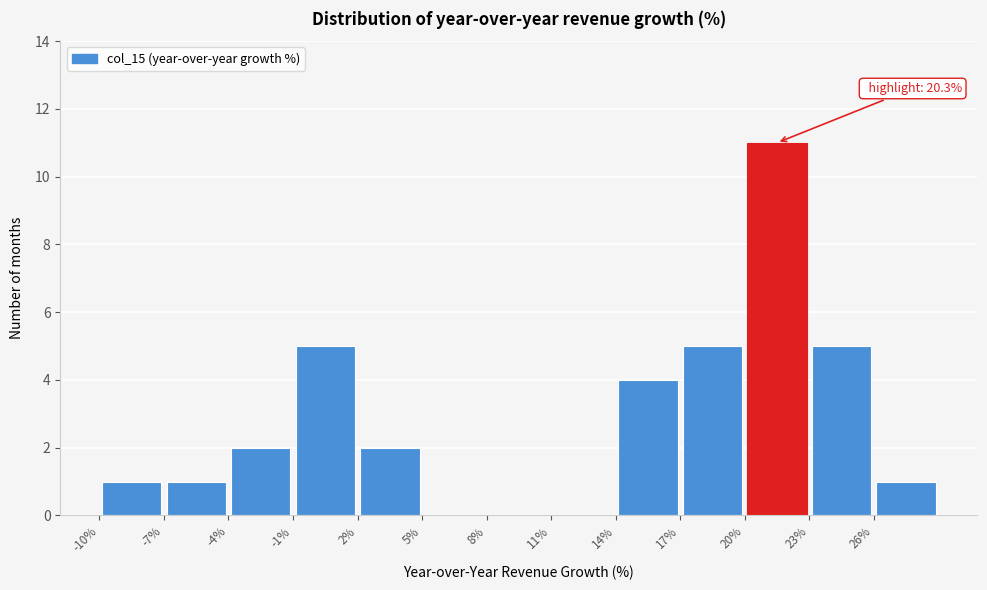

Over which range of the x-axis is the bar tallest?

20 to 23